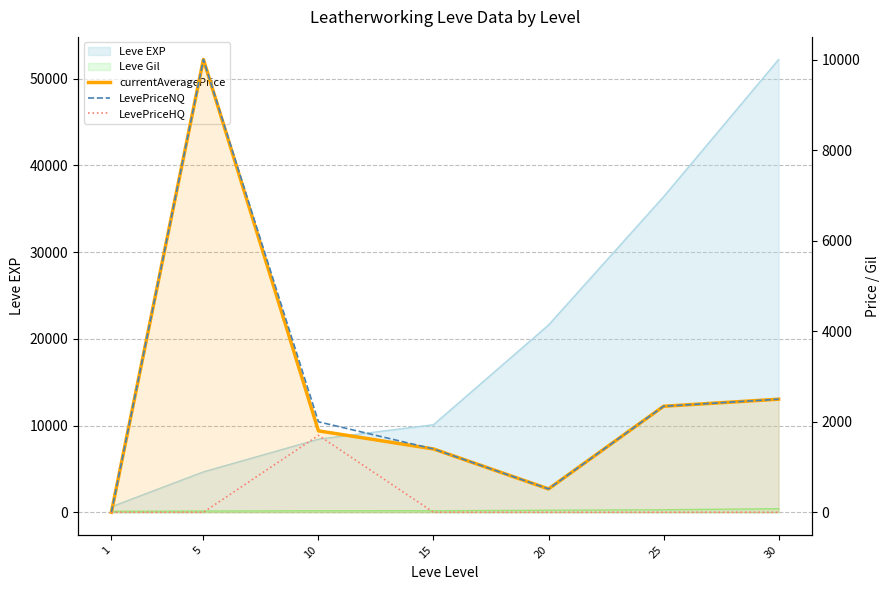

Which category has the highest value in the LevePriceHQ series?

10